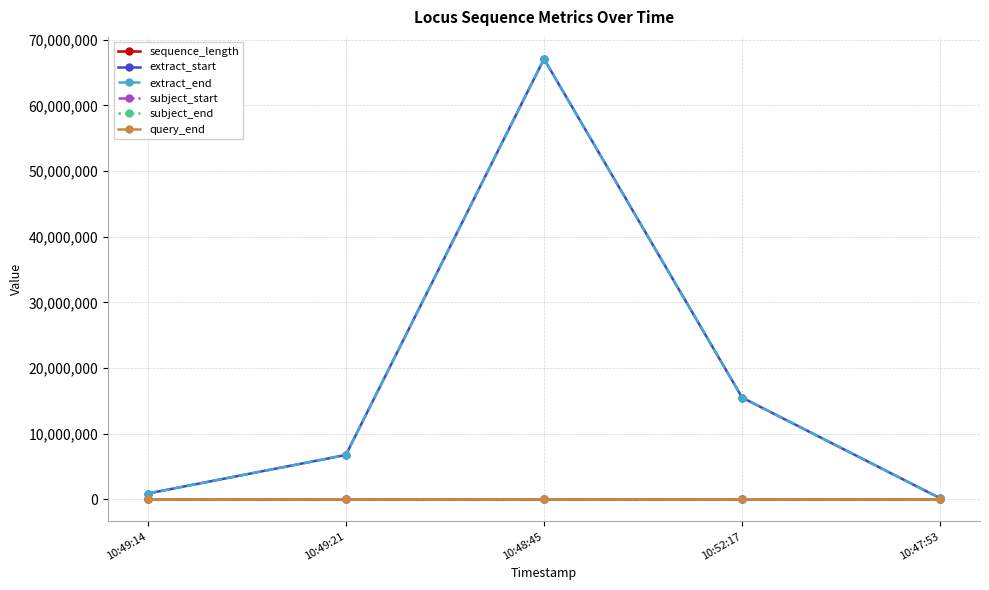

True or false: subject_start has more than 0 interior local peaks.

True